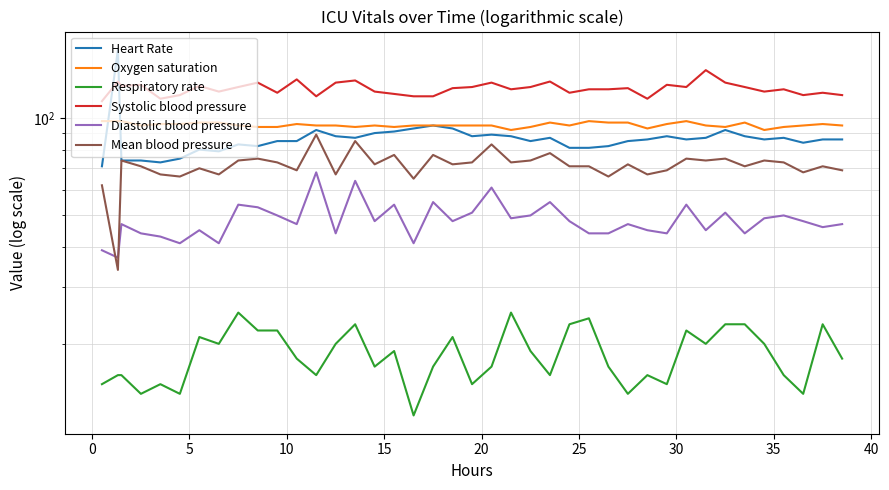

Does the chart have visible grid lines?

Yes